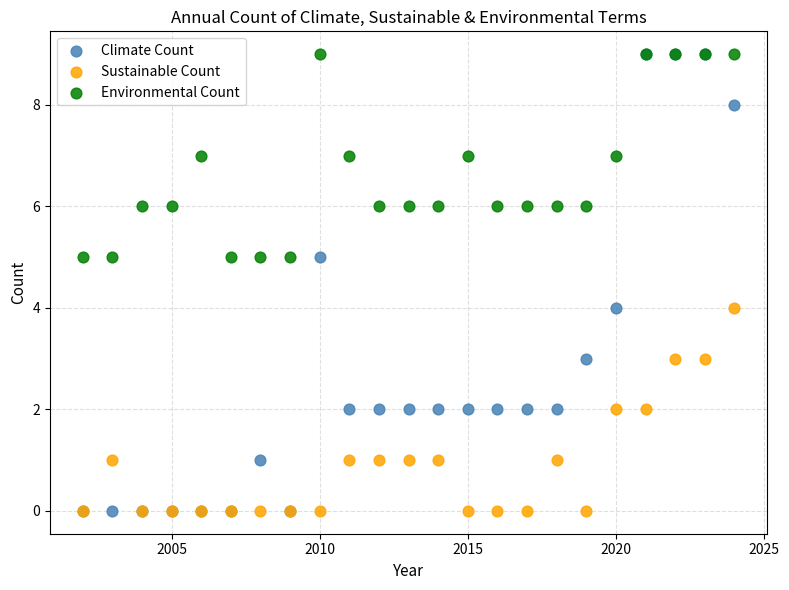

What are all the series names shown in the legend?

Climate Count, Sustainable Count, Environmental Count